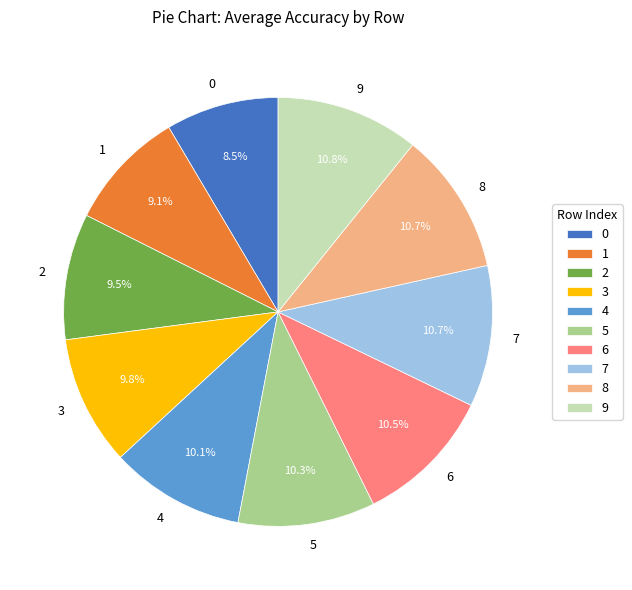

What percentage is the 7 slice, to the nearest percent?

11%